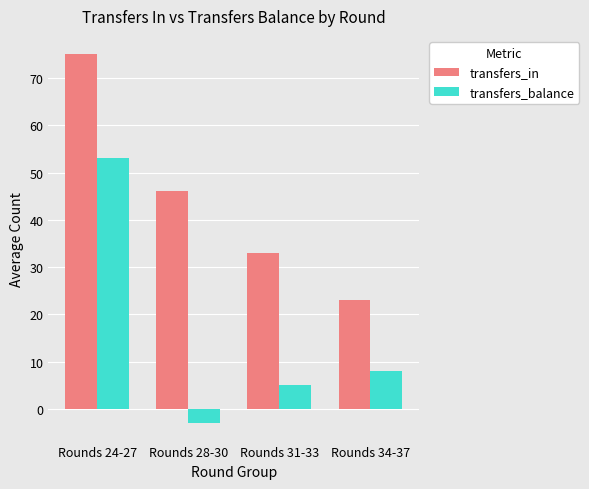

At which category is the sum across all series the highest?

Rounds 24-27